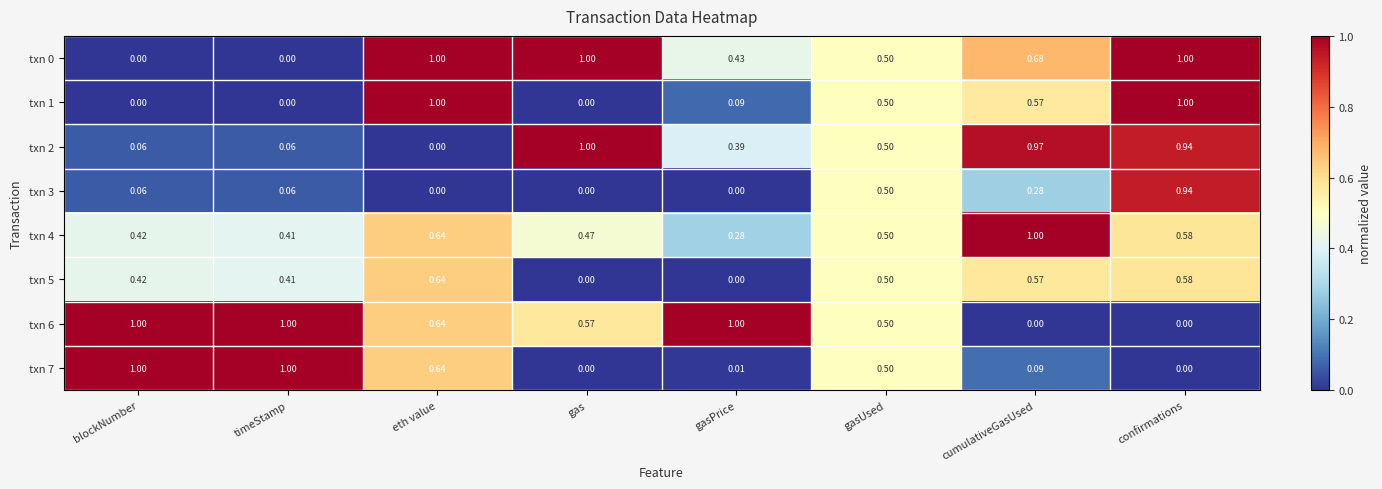

Count the number of categories in the chart.

8